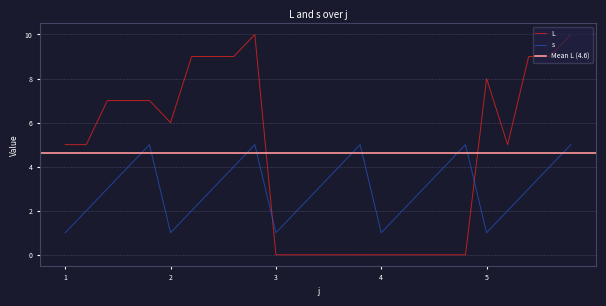

What is the maximum value shown in the chart?

10